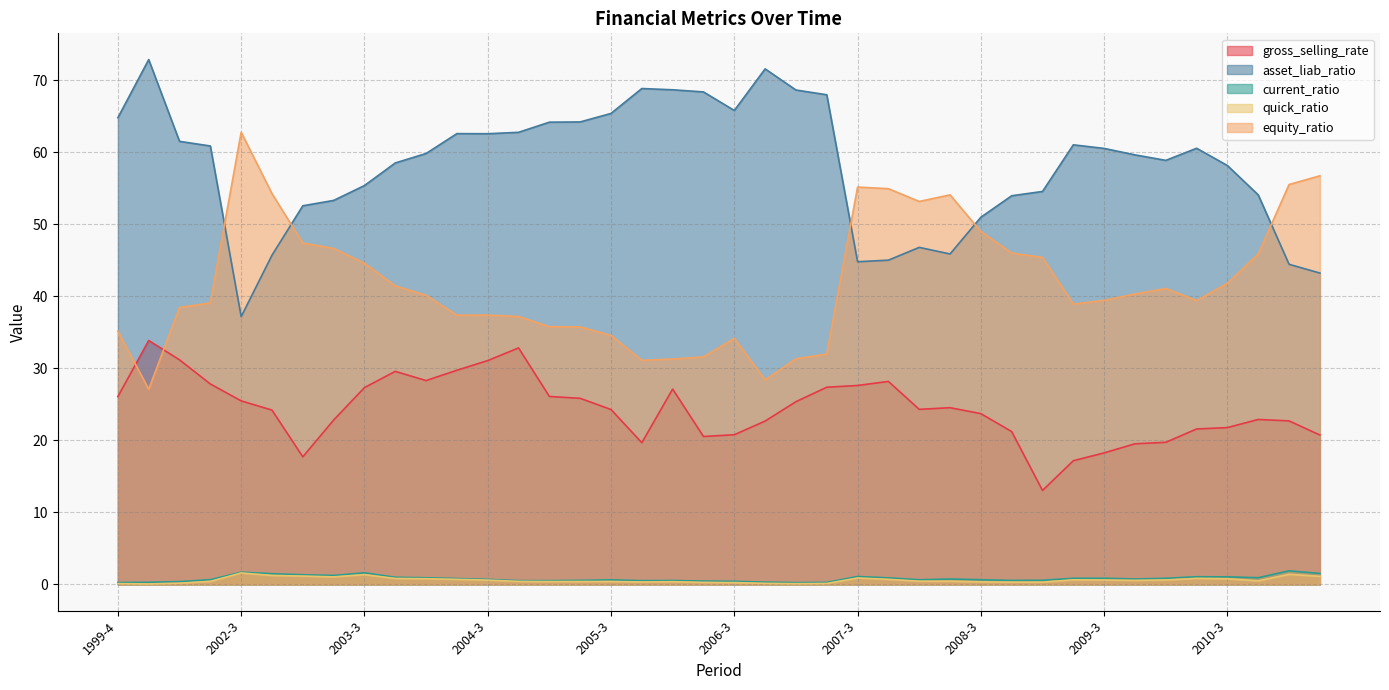

Count the number of data series in this chart.

5